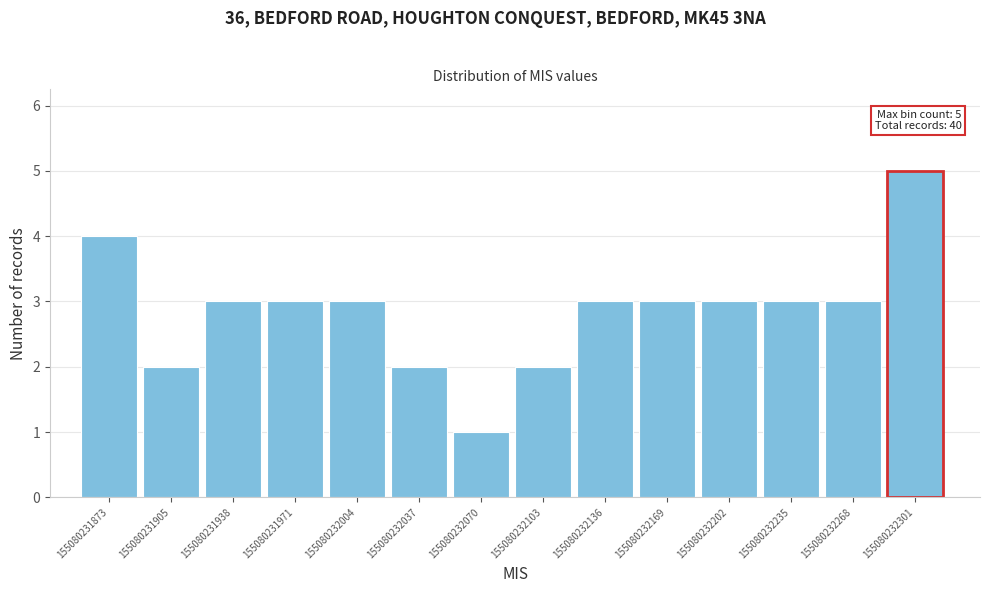

Over which range of the x-axis is the bar tallest?

155080232300 to 155080232335